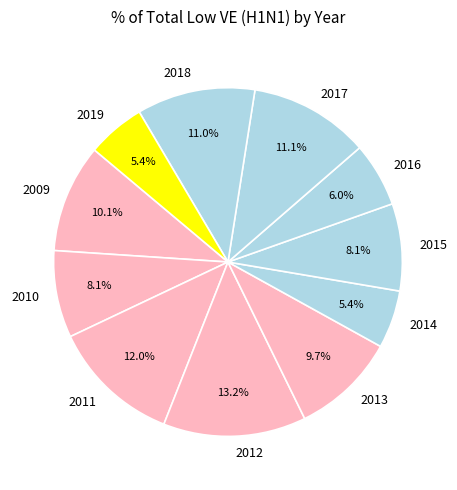

Does any single category account for the majority?

No